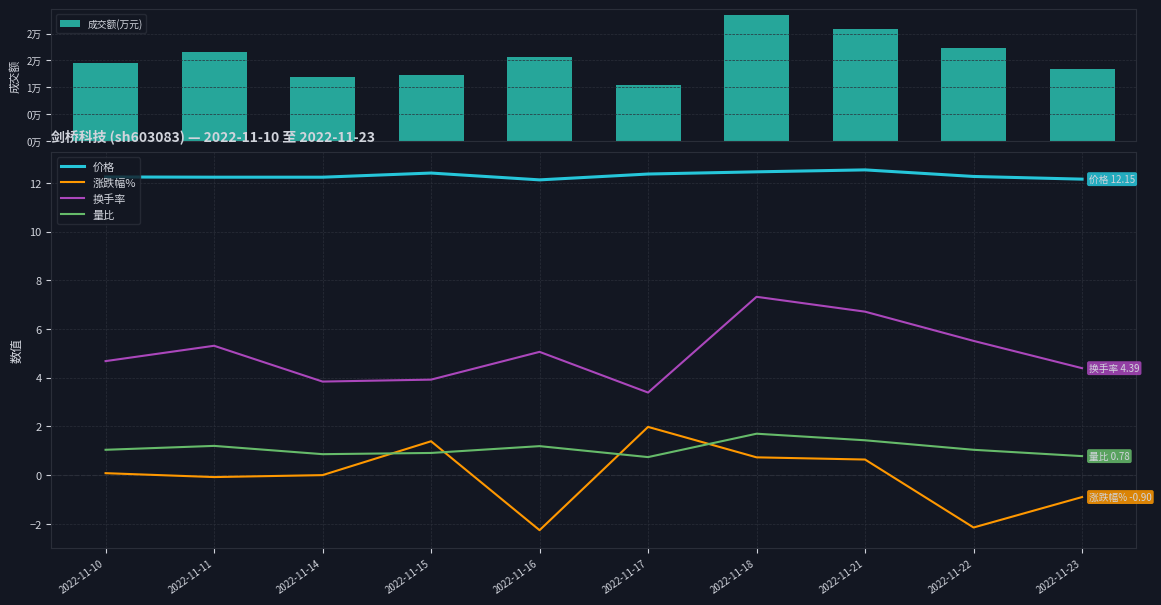

Reading left to right, transcribe all the data shown in this chart.

成交额(万元): 2022-11-10=14610.0	2022-11-11=16566.0	2022-11-14=11868.0	2022-11-15=12225.0	2022-11-16=15603.0	2022-11-17=10433.0	2022-11-18=23348.0	2022-11-21=20908.0	2022-11-22=17354.0	2022-11-23=13370.0
价格: 2022-11-10=12.2	2022-11-11=12.2	2022-11-14=12.2	2022-11-15=12.4	2022-11-16=12.1	2022-11-17=12.4	2022-11-18=12.4	2022-11-21=12.5	2022-11-22=12.3	2022-11-23=12.2
涨跌幅%: 2022-11-10=0.1	2022-11-11=-0.1	2022-11-14=0.0	2022-11-15=1.4	2022-11-16=-2.3	2022-11-17=2.0	2022-11-18=0.7	2022-11-21=0.6	2022-11-22=-2.1	2022-11-23=-0.9
换手率: 2022-11-10=4.7	2022-11-11=5.3	2022-11-14=3.8	2022-11-15=3.9	2022-11-16=5.1	2022-11-17=3.4	2022-11-18=7.3	2022-11-21=6.7	2022-11-22=5.5	2022-11-23=4.4
量比: 2022-11-10=1.0	2022-11-11=1.2	2022-11-14=0.9	2022-11-15=0.9	2022-11-16=1.2	2022-11-17=0.7	2022-11-18=1.7	2022-11-21=1.4	2022-11-22=1.0	2022-11-23=0.8